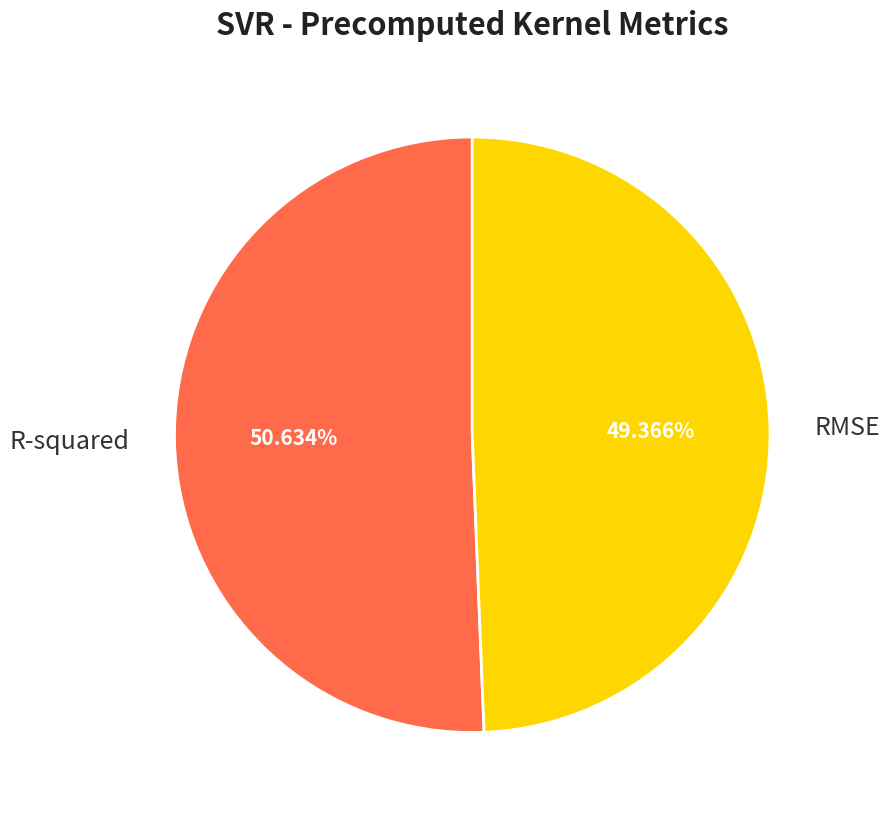

What percentage is the R-squared slice, to the nearest percent?

51%